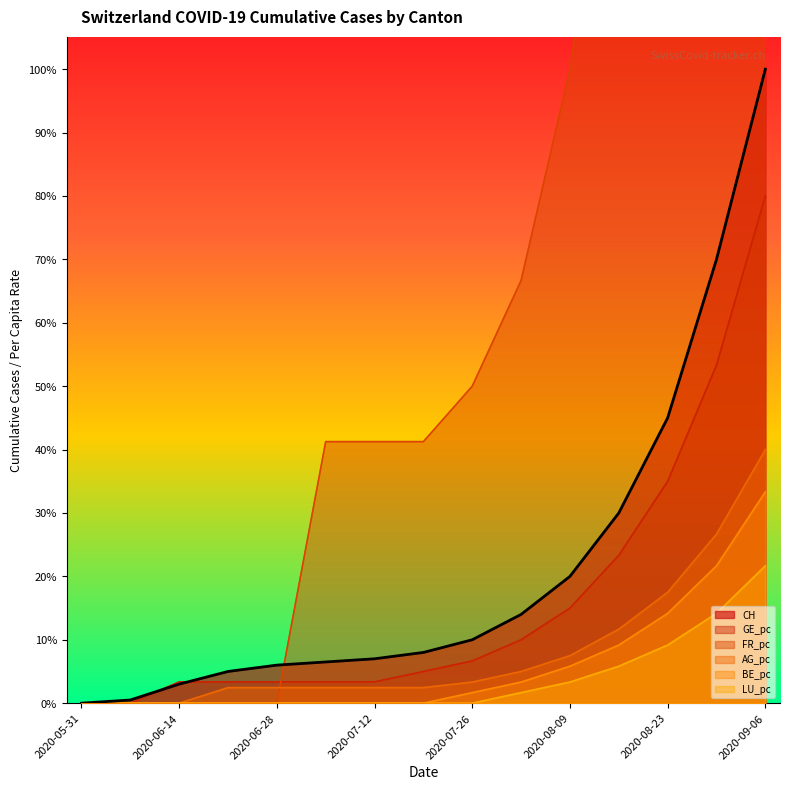

How many lines are shown in the chart?

6